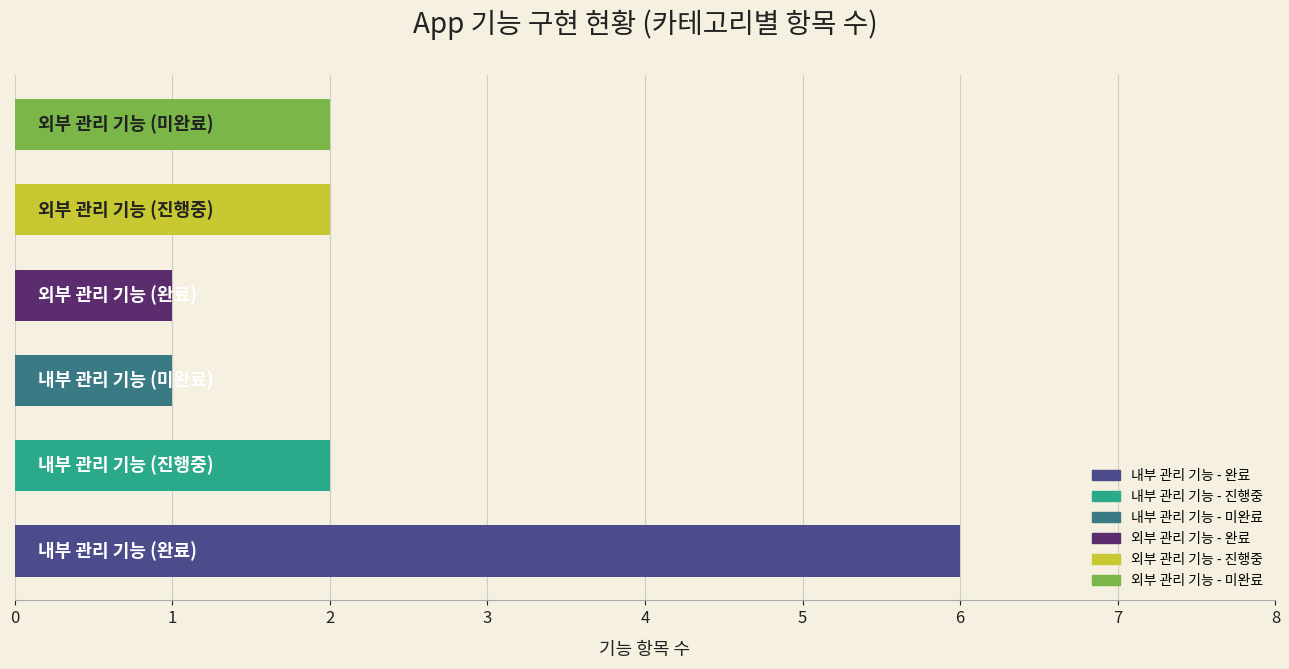

What is the greatest value displayed?

6